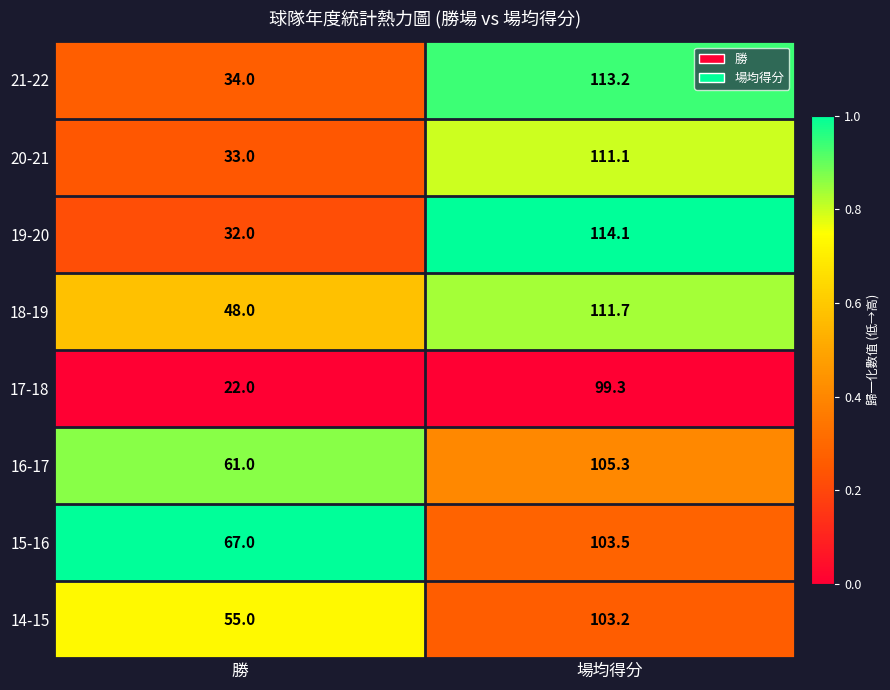

Rank the series at 場均得分 from highest to lowest value.

19-20, 21-22, 18-19, 20-21, 16-17, 15-16, 14-15, 17-18